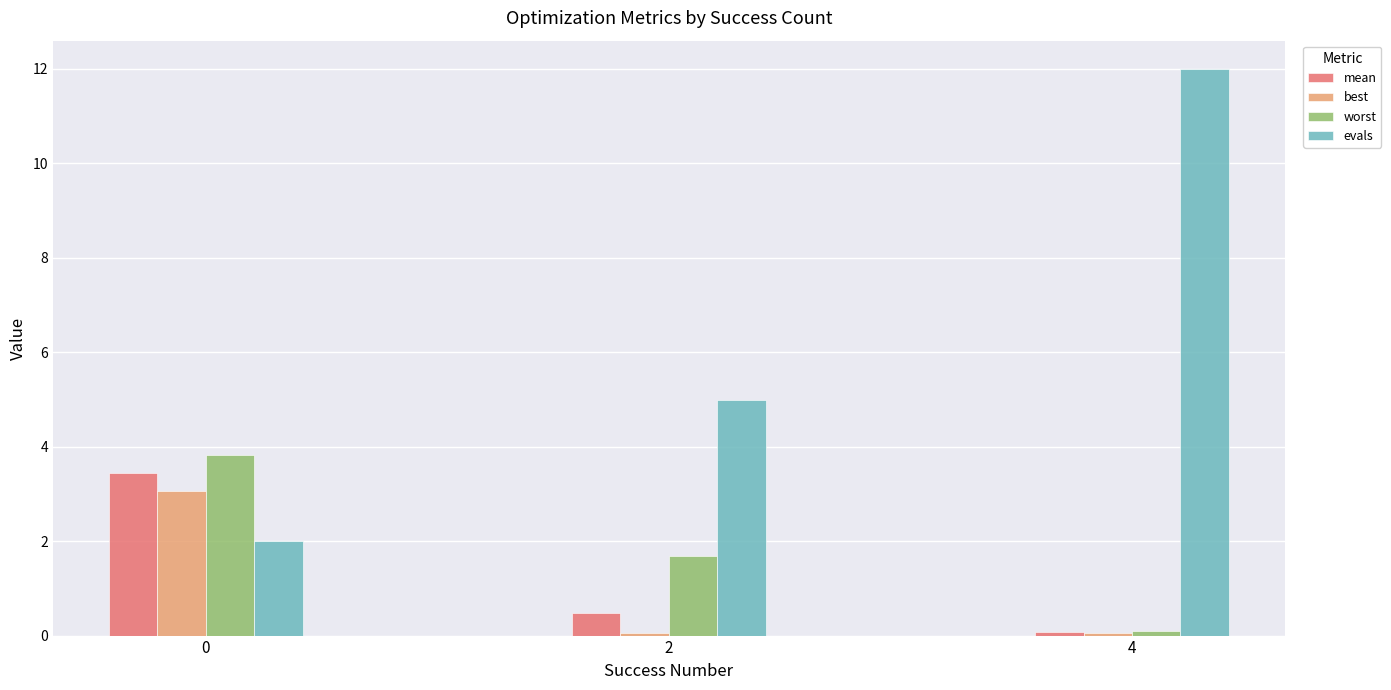

At which category does the chart reach its peak across all series?

4